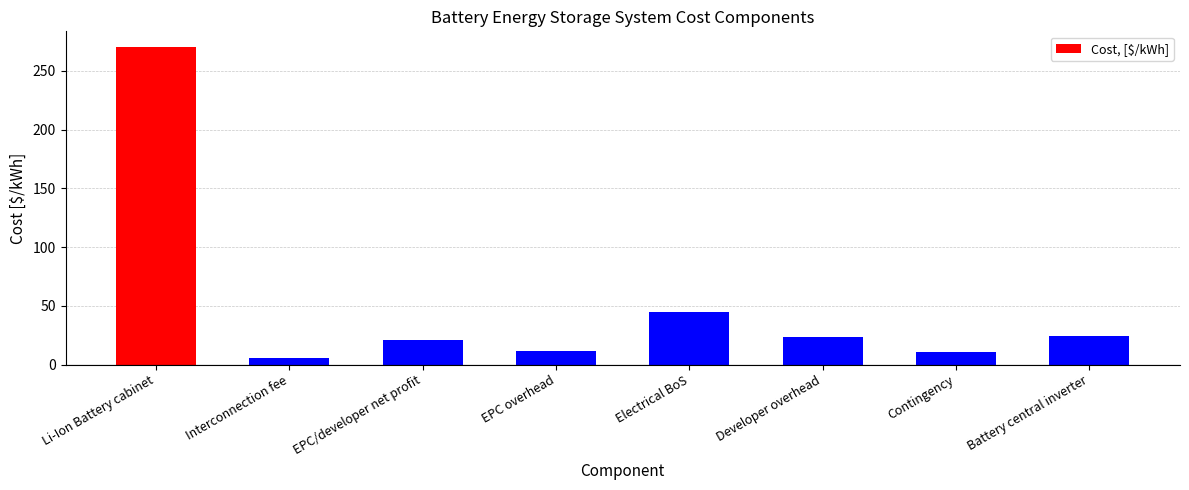

What is the approximate value at Interconnection fee?

5.7